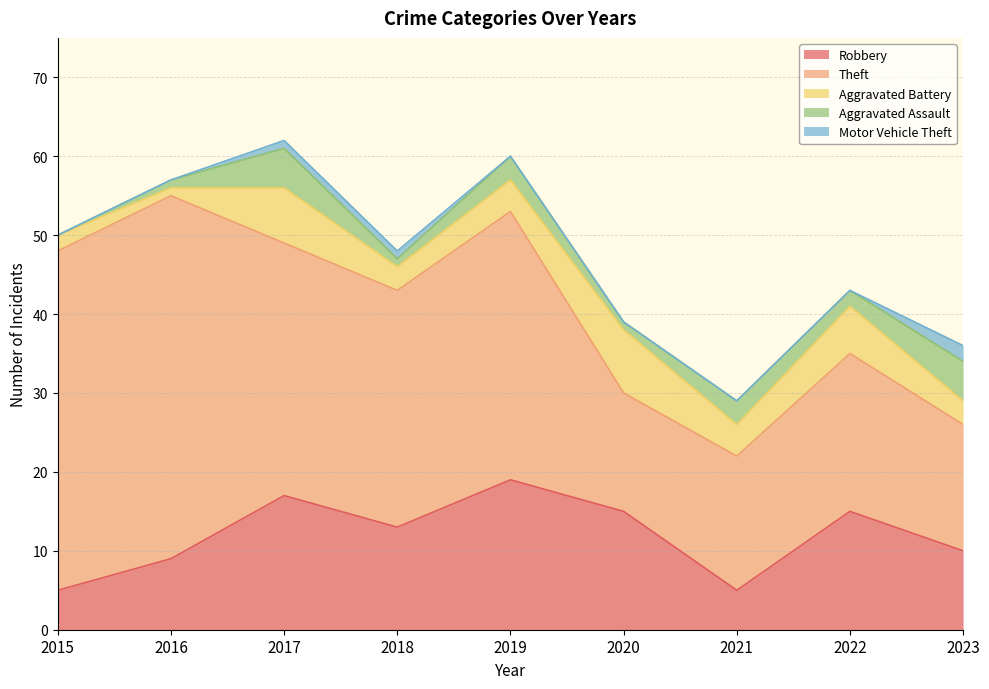

At which label is Aggravated Assault closest to 2?

2022